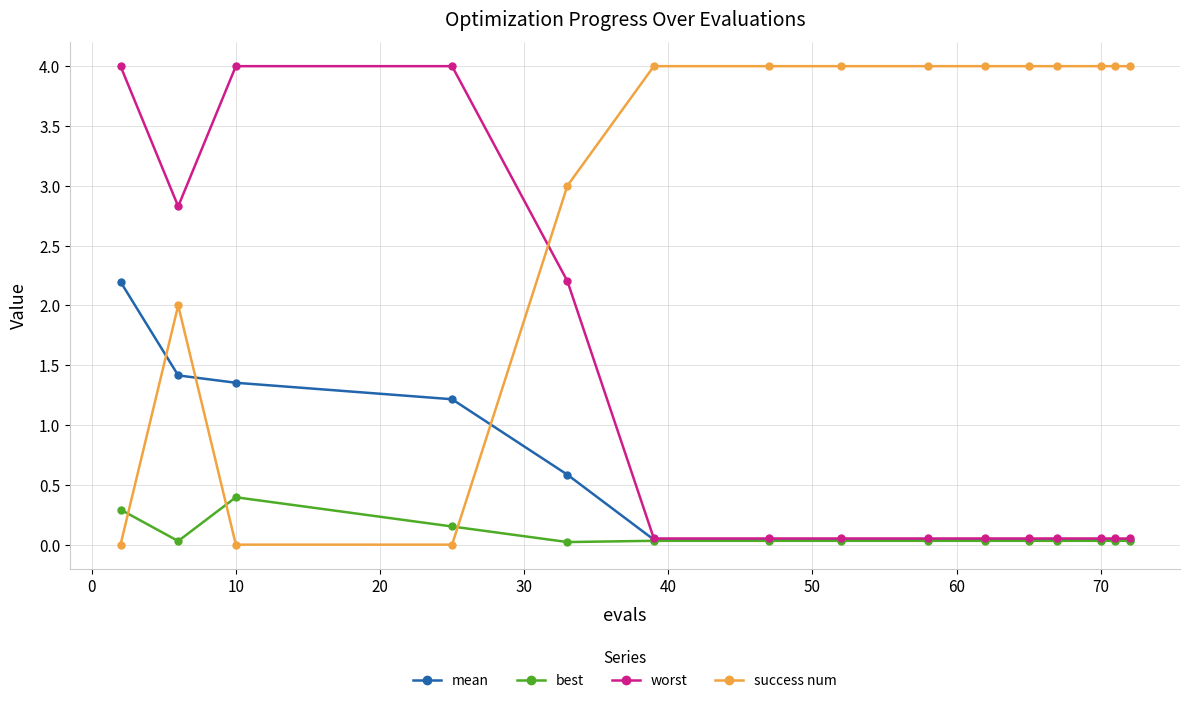

What is the difference between the second highest and second lowest values in the best series?

0.3